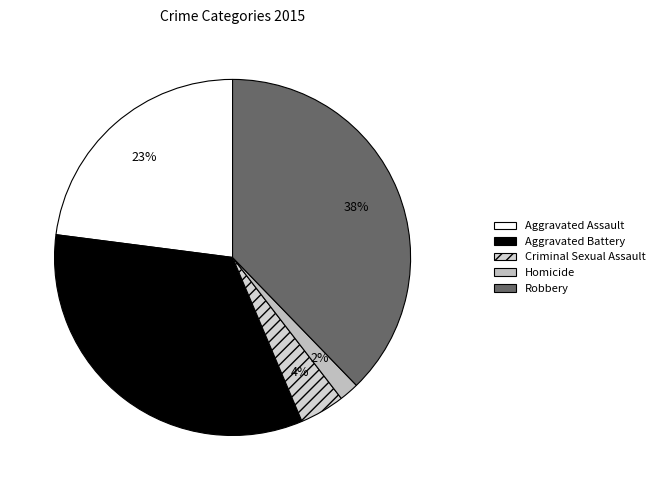

Is there a majority slice in this chart?

No